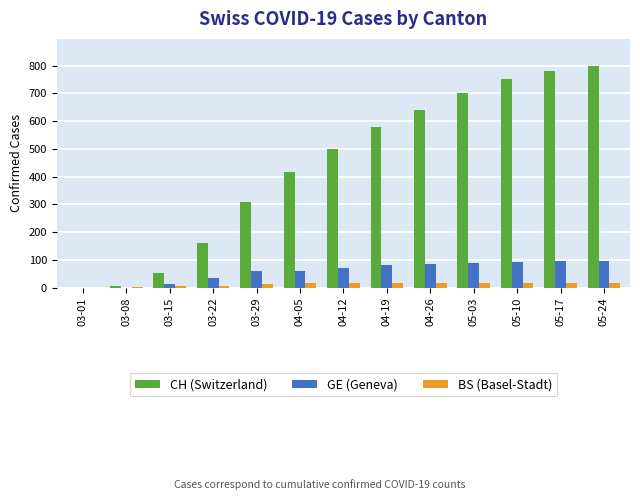

What is the sum of the CH (Switzerland) values at 04-26 and 03-15?

691